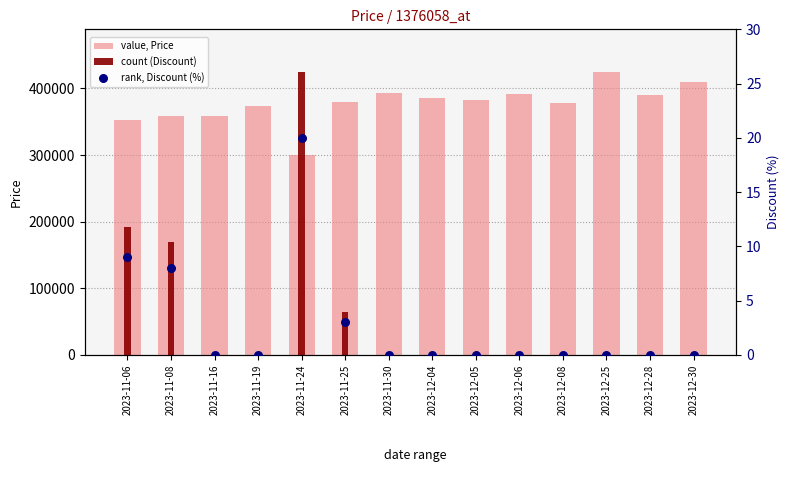

Which series reaches the maximum Y coordinate?

value, Price